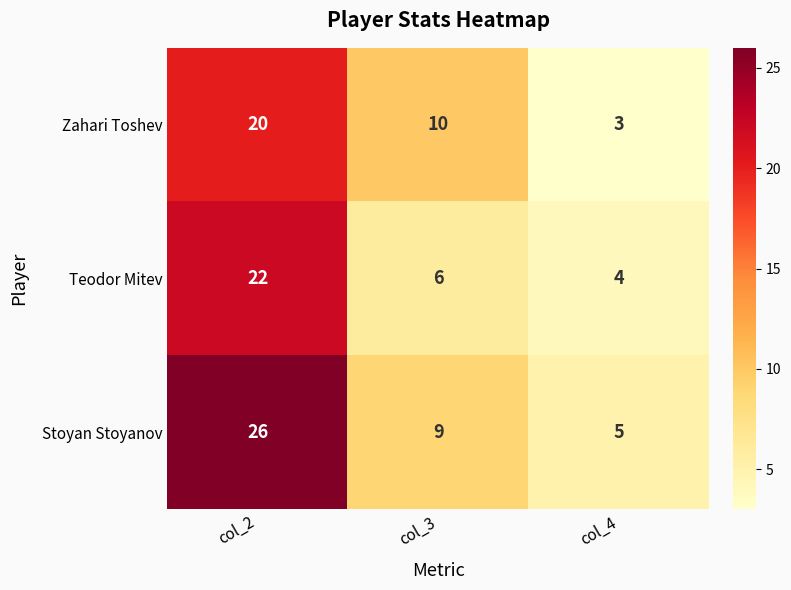

What is the difference between the maximum and second lowest values in the Stoyan Stoyanov series?

17